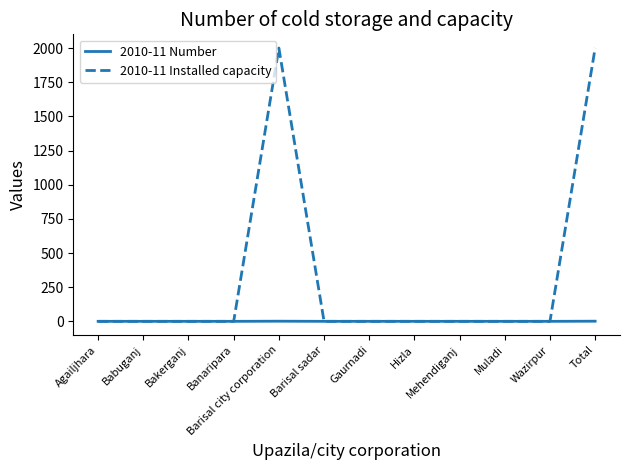

Which series has the largest range (max minus min)?

2010-11 Installed capacity